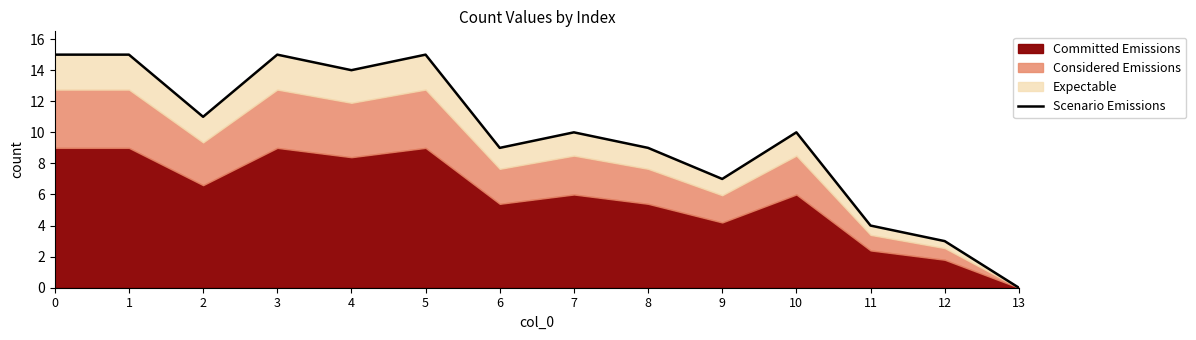

What is the change in value from 9 to 11?

-3